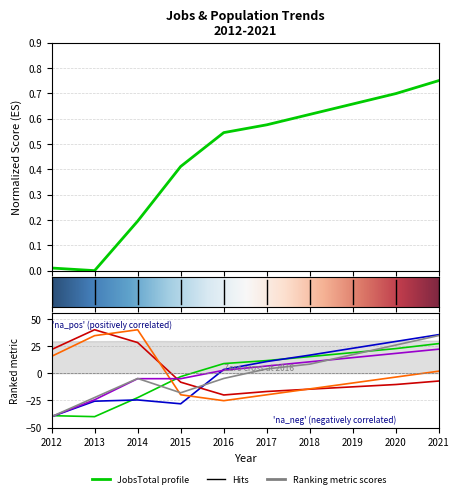

How many distinct data groups are displayed?

6